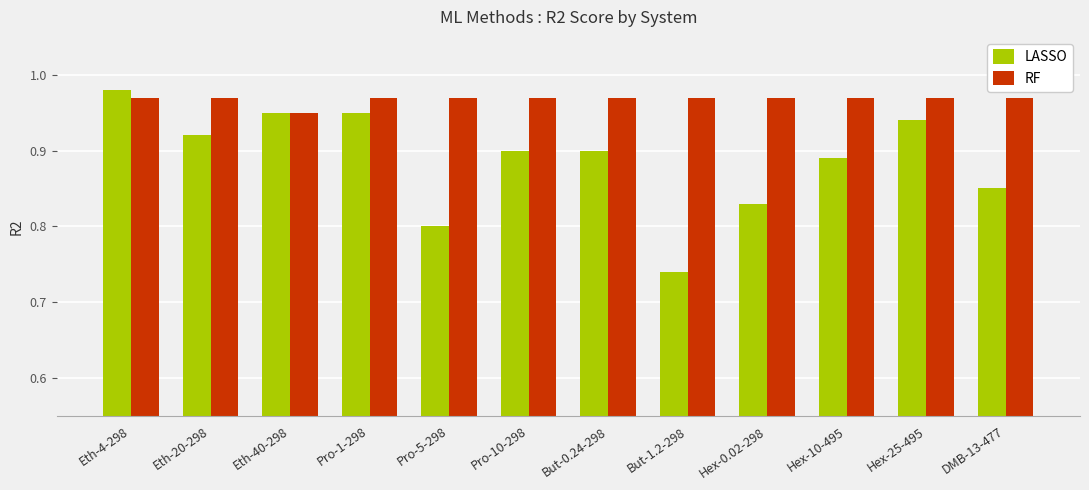

What position from the right is DMB-13-477?

1